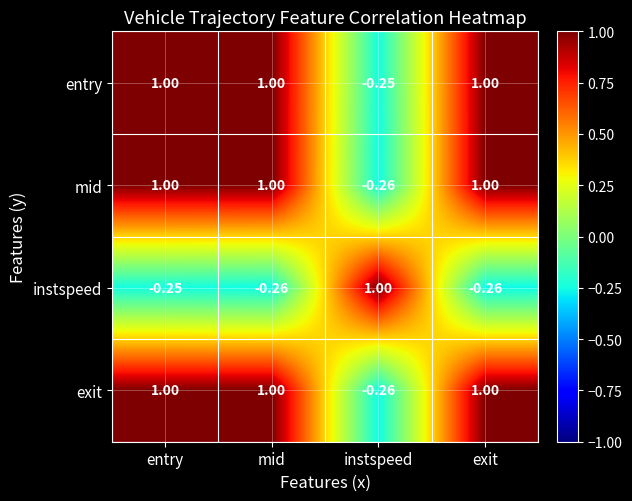

Which series changed the most between entry and mid?

instspeed